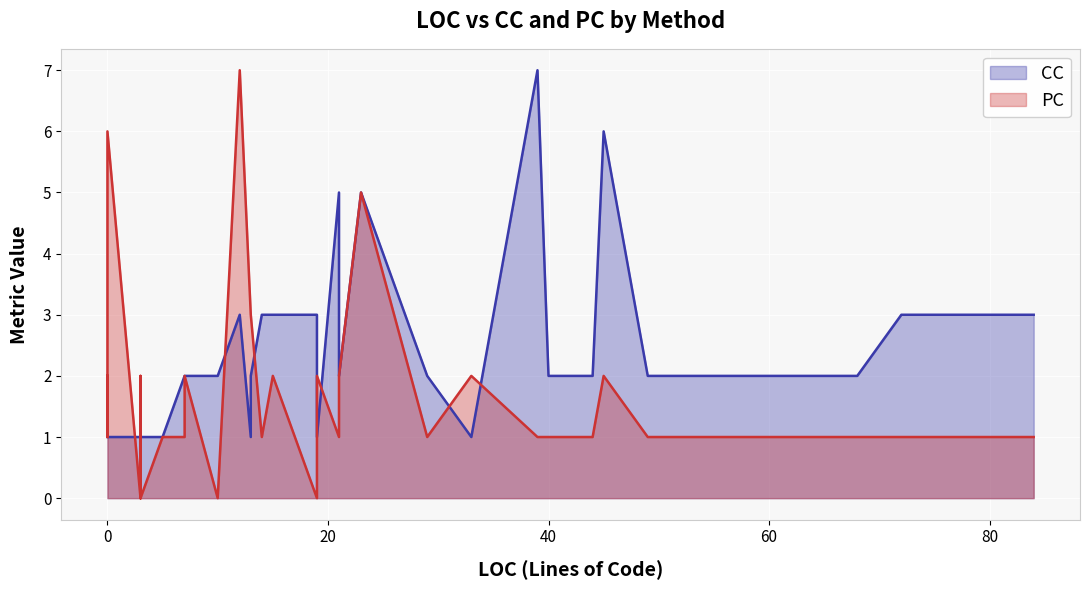

At 37, list the series in order from largest to smallest.

CC, PC